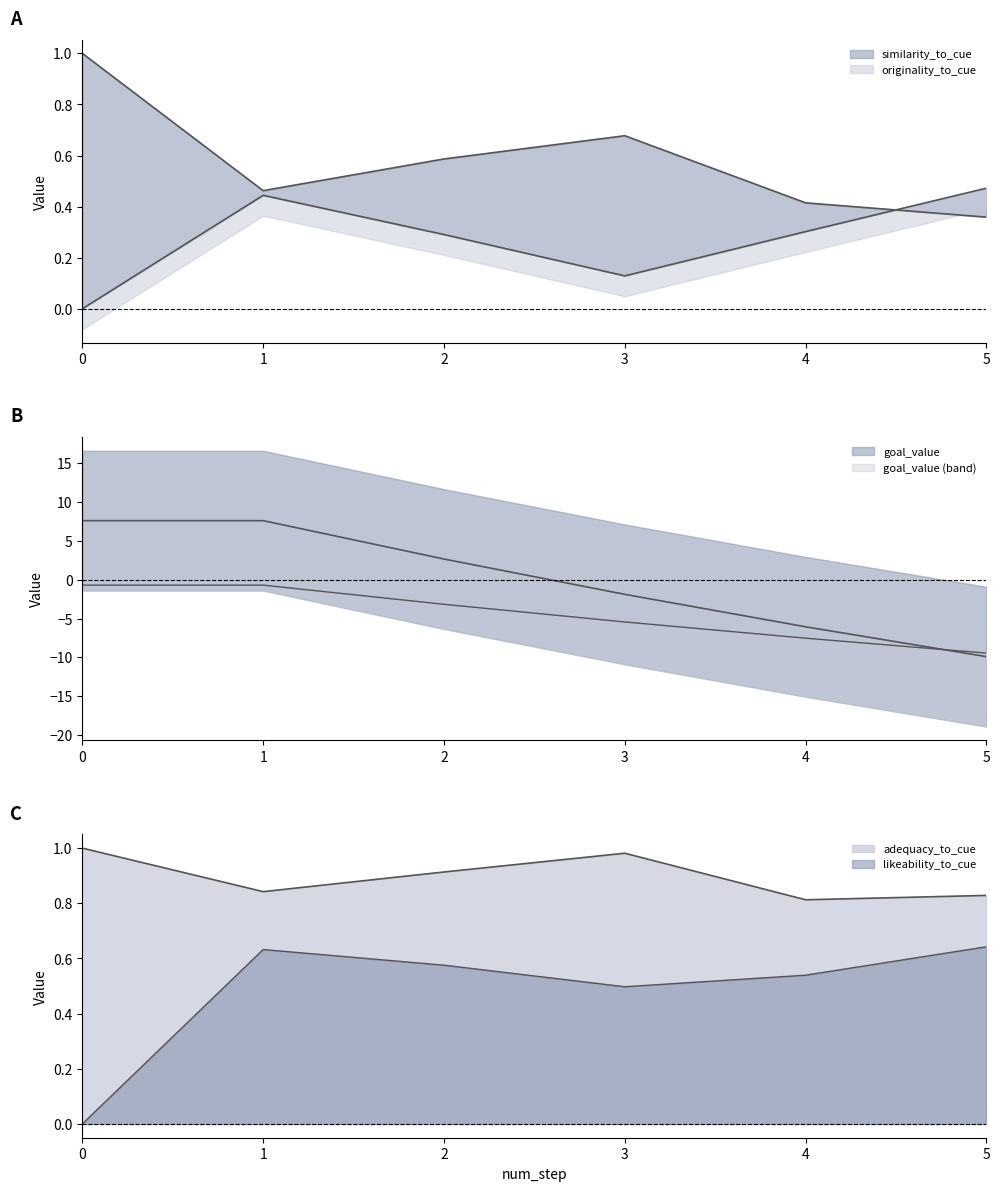

What is the value of the similarity_to_cue point at the 2nd from the left?

0.5